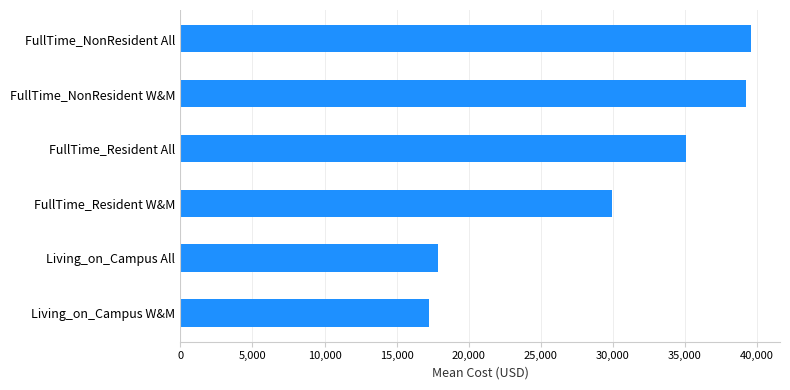

What is the average value?

29833.7